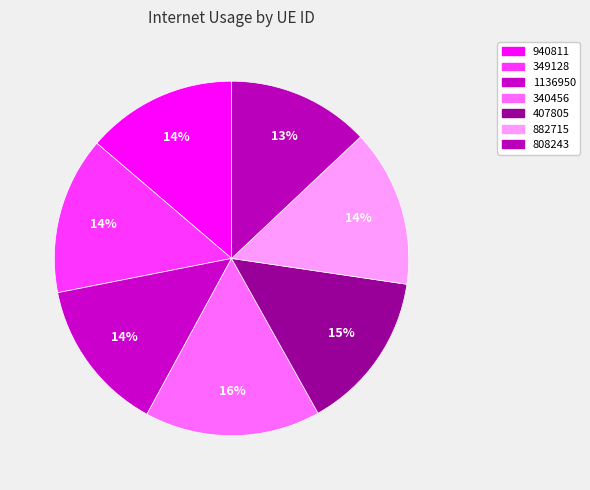

To the nearest percent, what is the average slice percentage?

14%